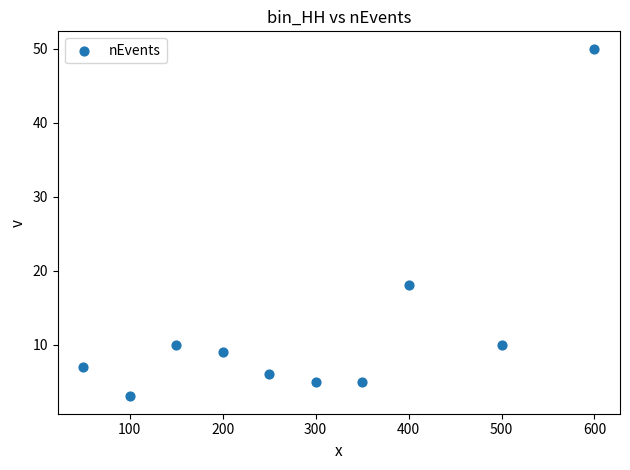

What Y value in the scatter plot is closest to 26?

18